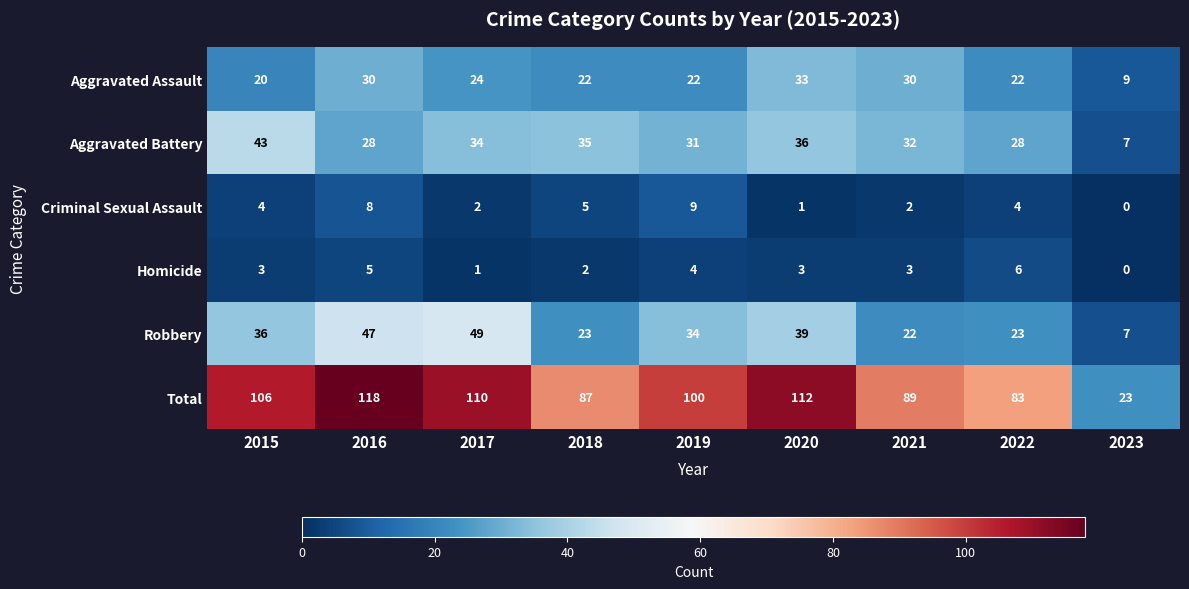

Between 2016 and 2018, which series saw the biggest shift?

Total